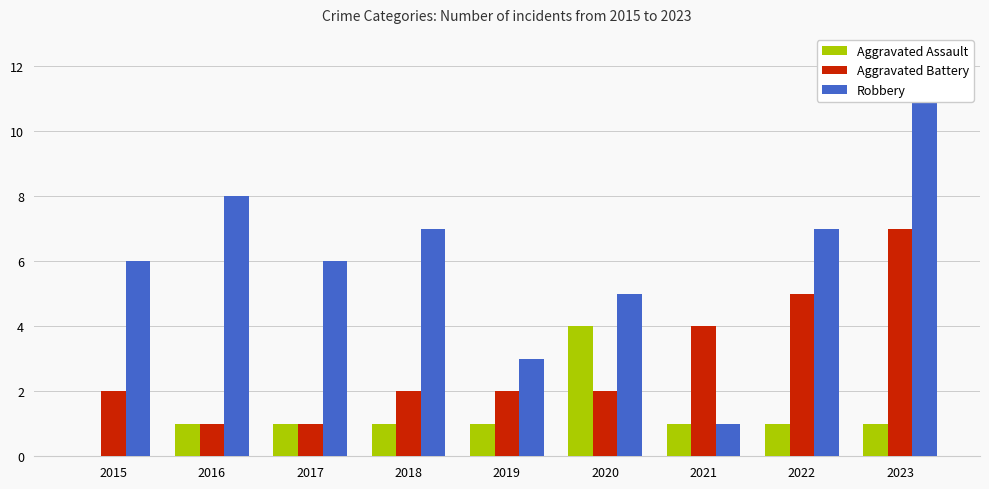

Reading right to left, what are all the values shown in this chart?

Aggravated Assault: 2023=1	2022=1	2021=1	2020=4	2019=1	2018=1	2017=1	2016=1	2015=0
Aggravated Battery: 2023=7	2022=5	2021=4	2020=2	2019=2	2018=2	2017=1	2016=1	2015=2
Robbery: 2023=11	2022=7	2021=1	2020=5	2019=3	2018=7	2017=6	2016=8	2015=6